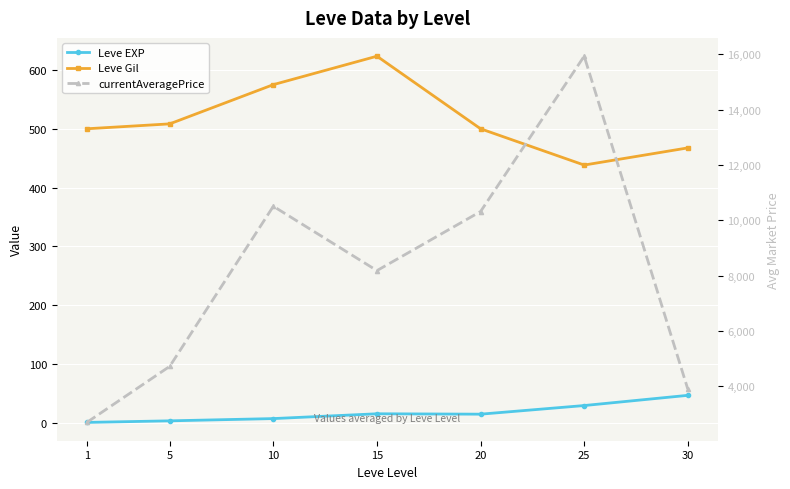

Which category has the lowest value across all series?

1